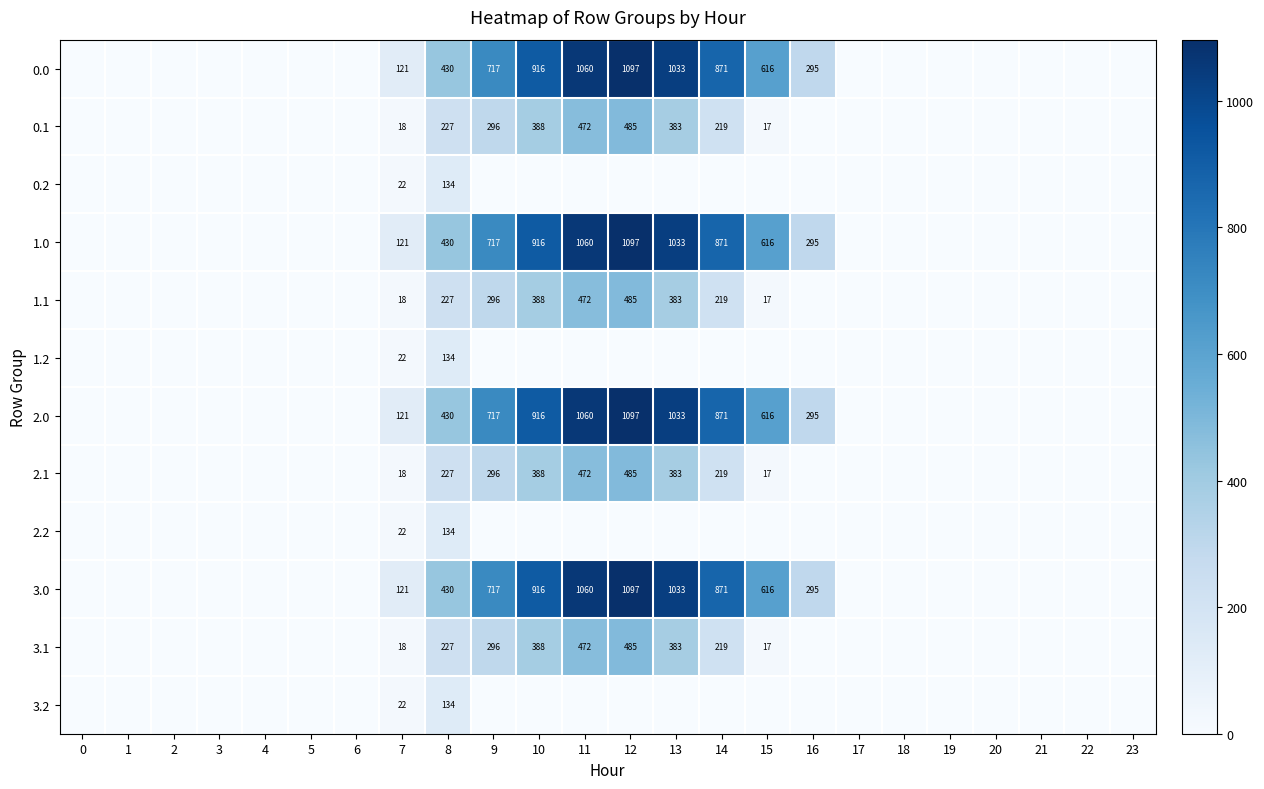

The value of 3.0 at 14 is 547. True or false?

False